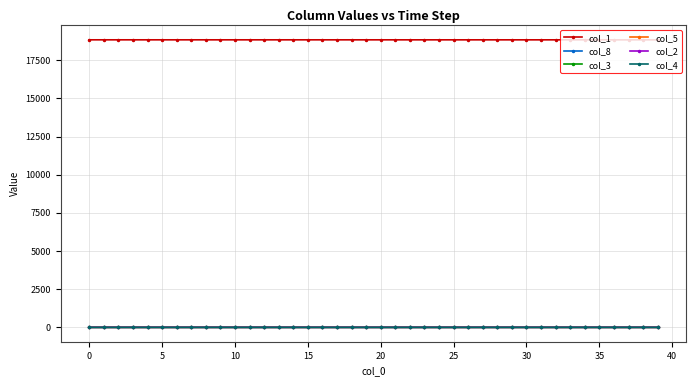

What is the average value of the col_1 series?

18839.3